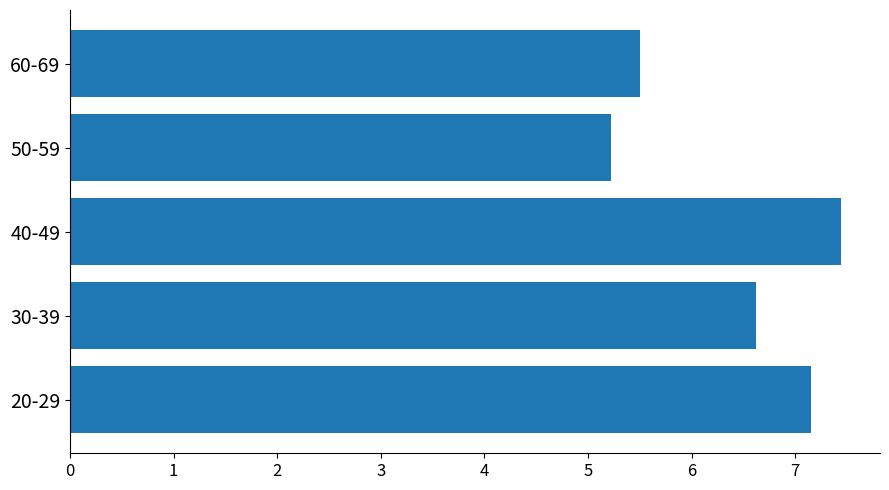

Rank the categories by value from lowest to highest.

50-59, 60-69, 30-39, 20-29, 40-49